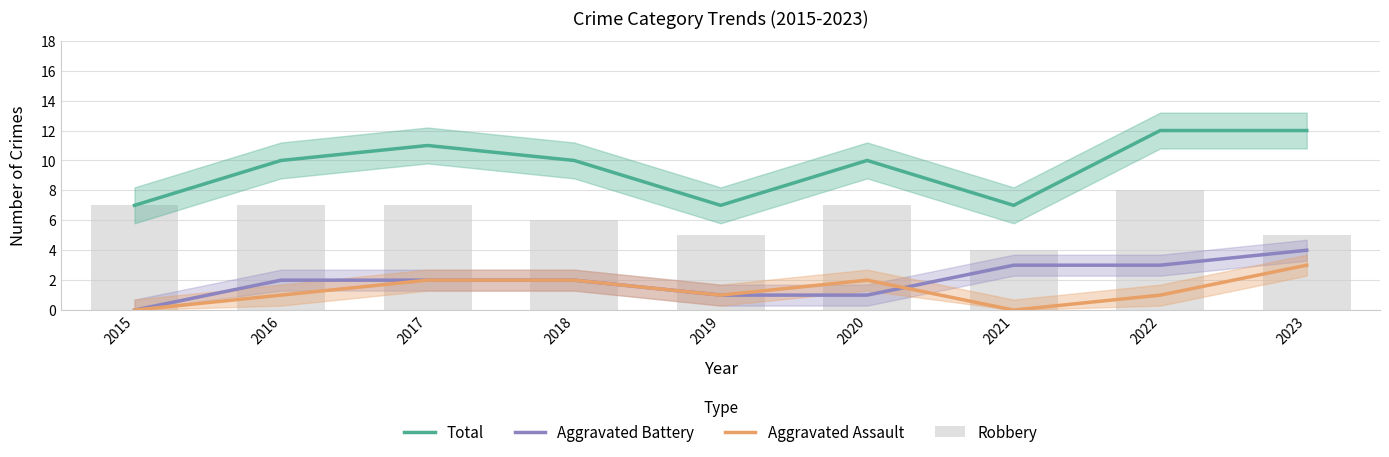

Between 2020 and 2021, which series saw the biggest shift?

Total